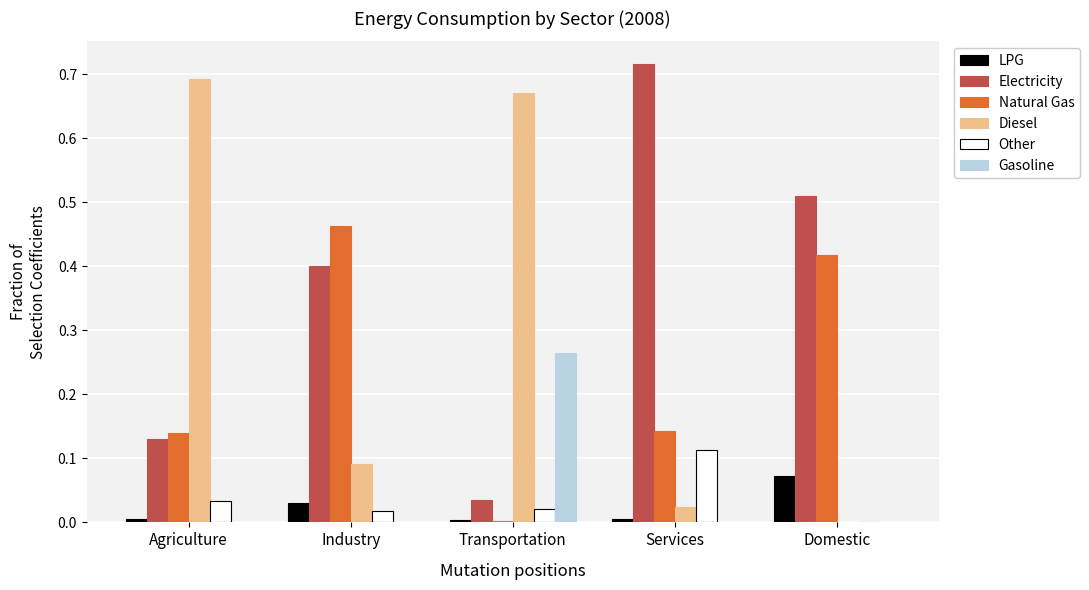

Which series has the largest total across all categories?

Electricity